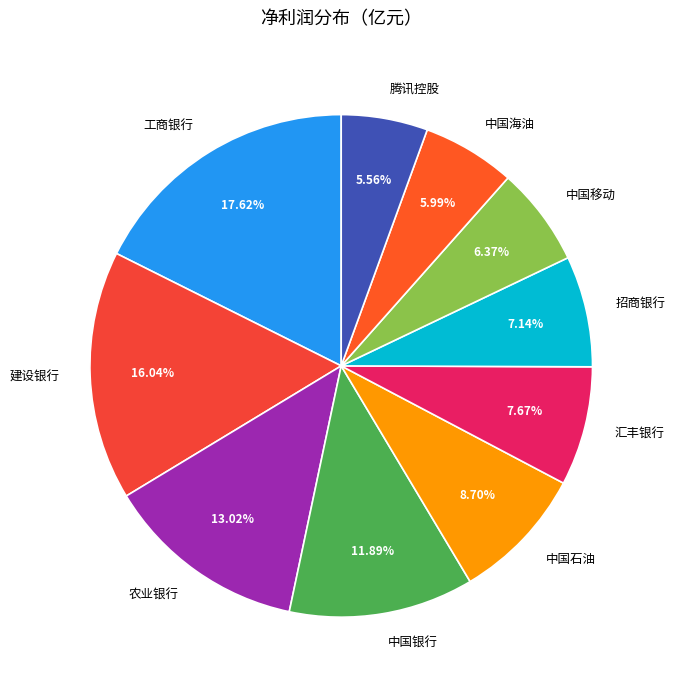

Count the number of slices in the pie.

10